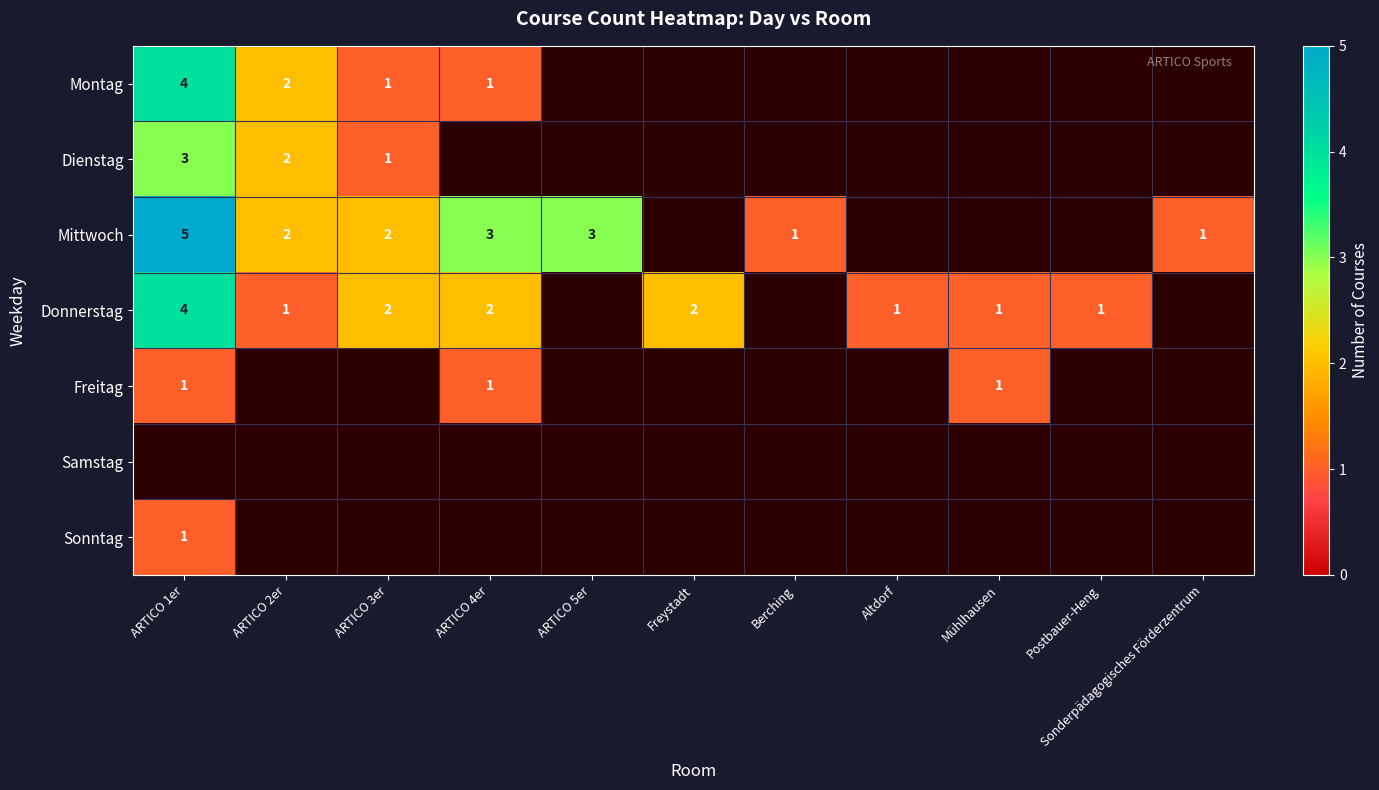

The value of Mittwoch at ARTICO 5er is 1. True or false?

False